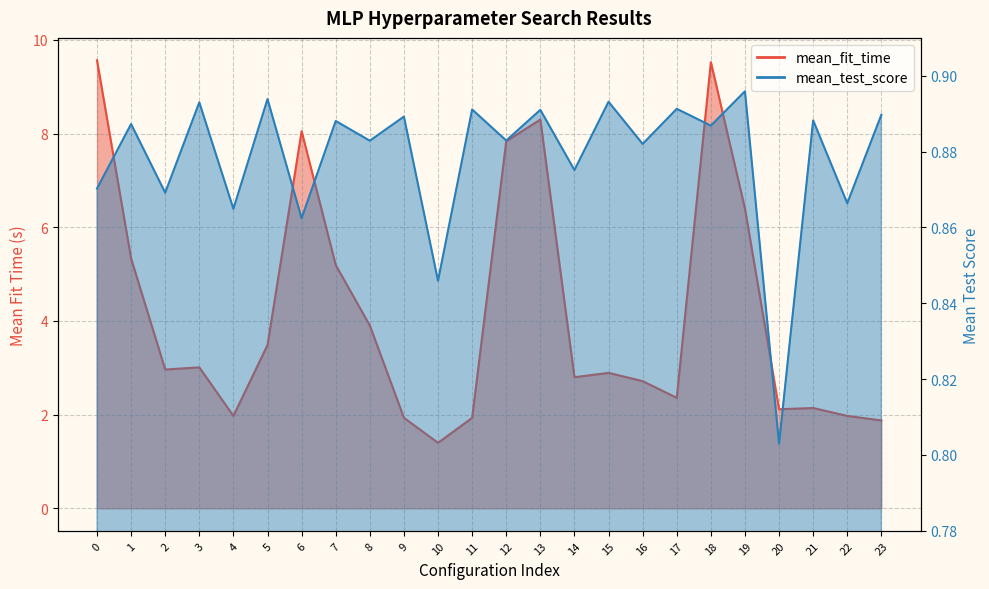

True or false: mean_fit_time and mean_test_score intersect in this chart.

False